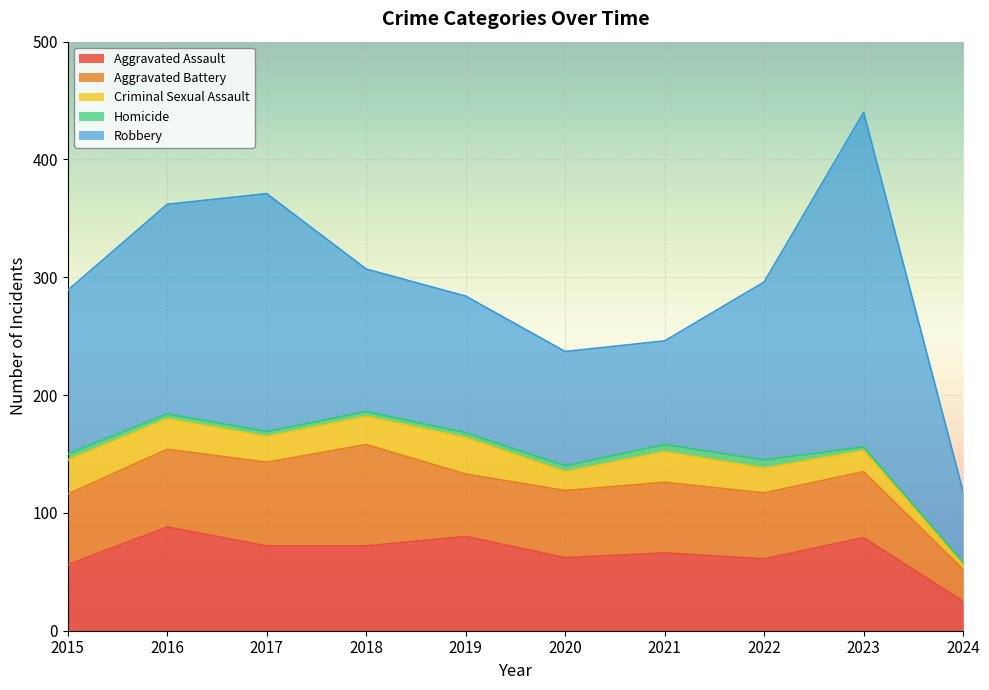

What is the value of the Aggravated Assault point at the 9th from the left?

79